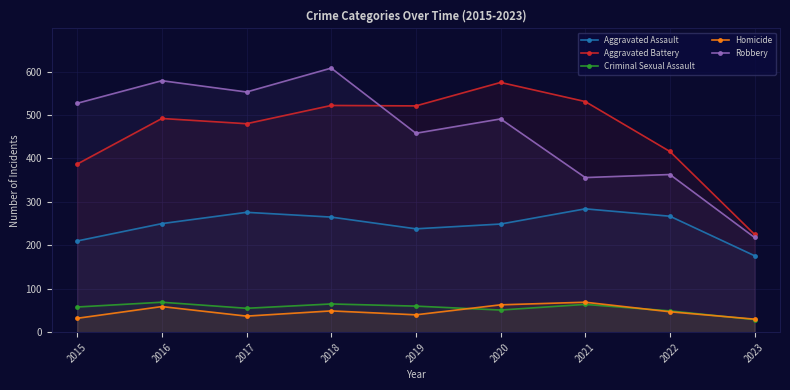

Reading left to right, list all the values displayed in this chart.

Aggravated Assault: 210	250	276	265	238	249	284	267	176
Aggravated Battery: 387	492	480	522	521	575	531	416	225
Criminal Sexual Assault: 58	69	55	65	60	51	64	49	29
Homicide: 32	59	37	49	40	63	69	47	30
Robbery: 527	579	553	608	458	491	356	363	218